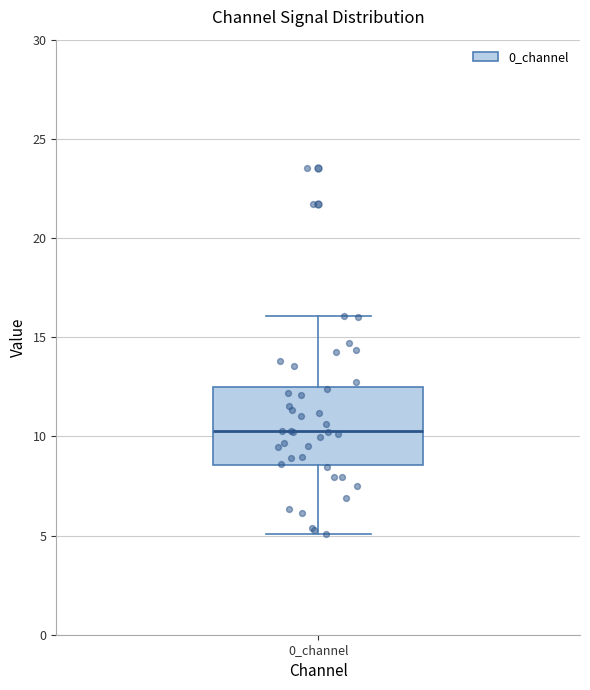

Read this box plot against the y-axis: the position of the median line, the range covered by the box, and the ends of both whiskers. The values are not printed on the chart, so give them approximately, as read against the axis.

median 10.0, box 8.5 to 12.5, whiskers 5.0 to 16.0